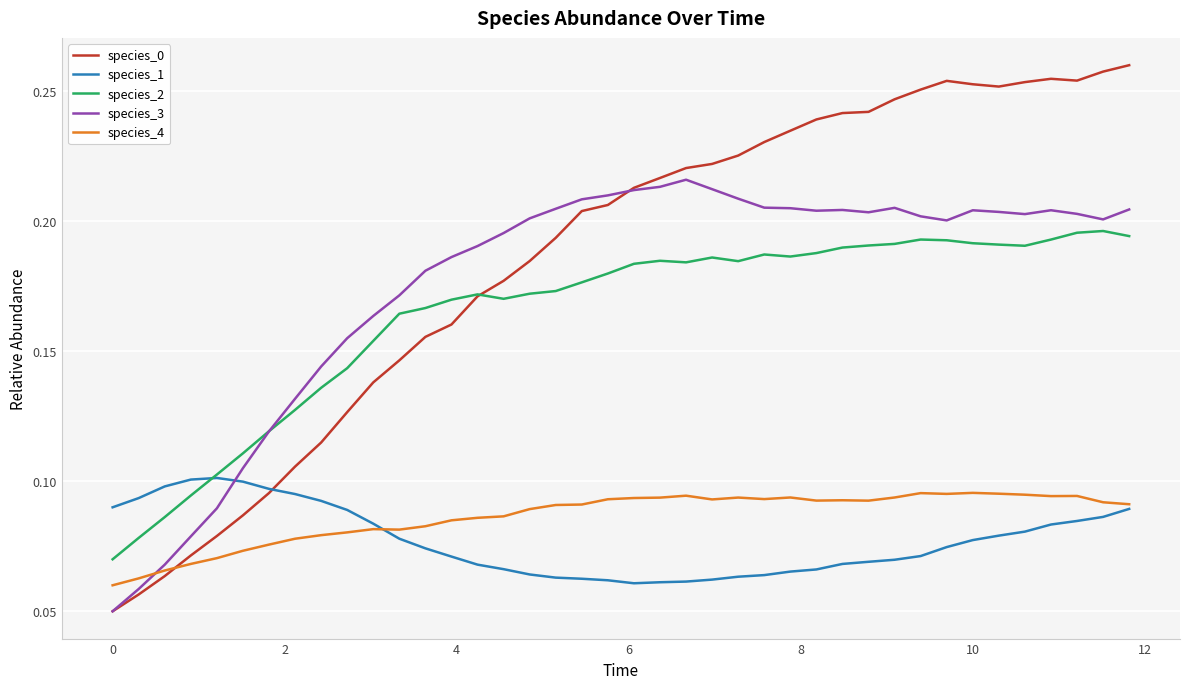

Which series has the largest total across all categories?

species_0